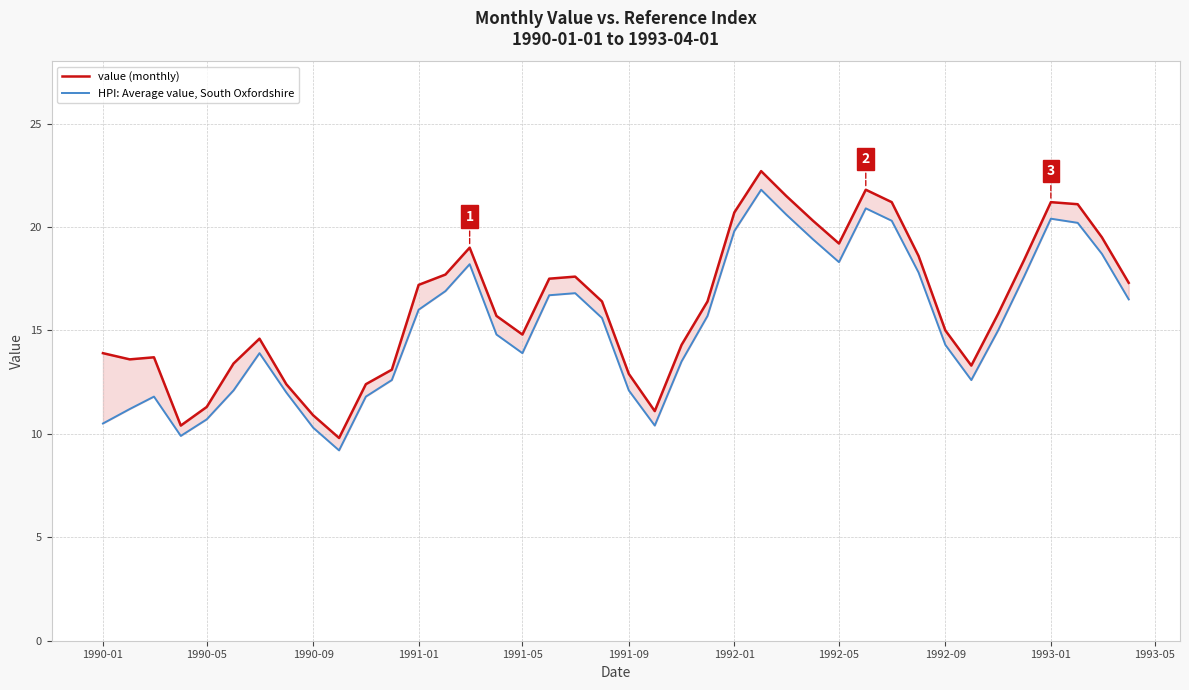

List the series in order of their overall mean, lowest first.

HPI: Average value, South Oxfordshire, value (monthly)